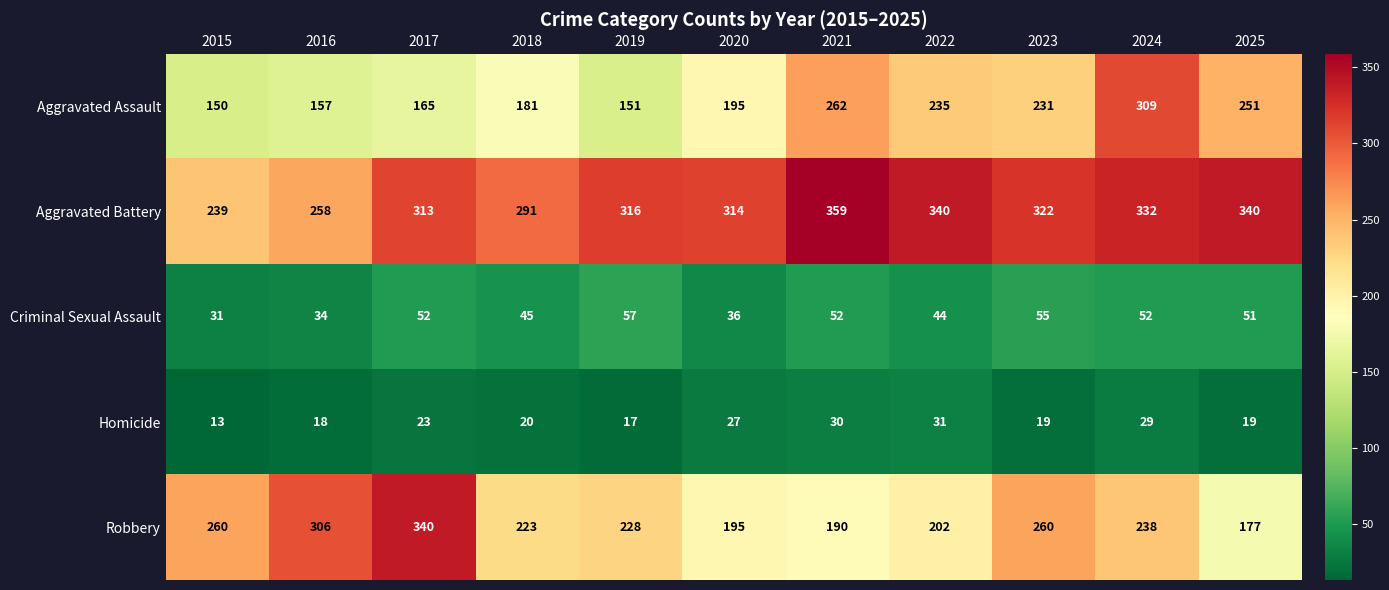

What is the difference between the highest and lowest values at 2021?

329